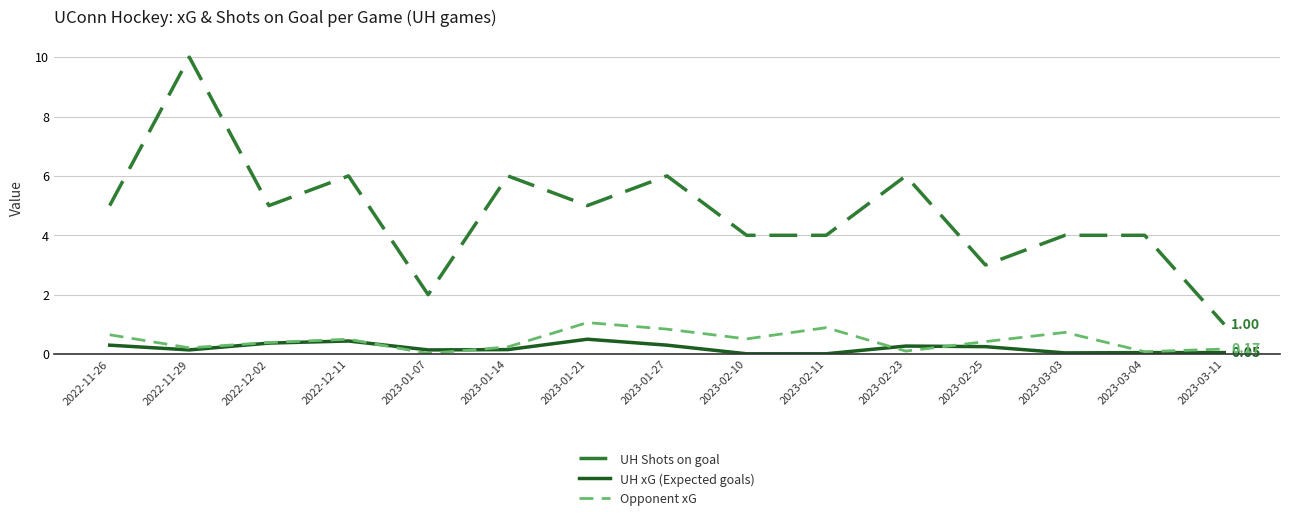

Which series has the largest total across all categories?

UH Shots on goal